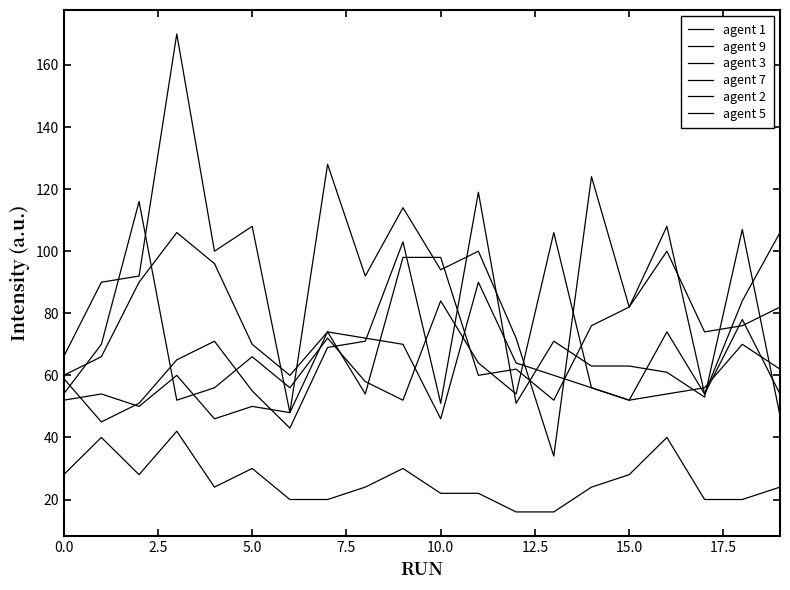

Which series has the largest total across all categories?

agent 9